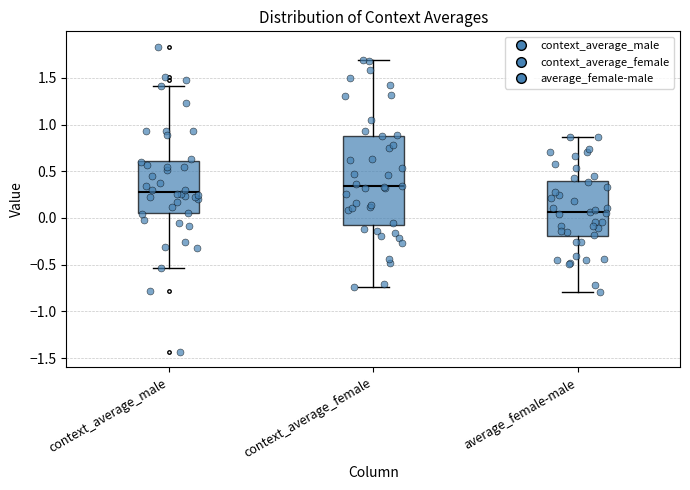

Where does the median line of the box for average_female-male sit on the y-axis? The values are not printed on the chart, so give them approximately, as read against the axis.

0.05